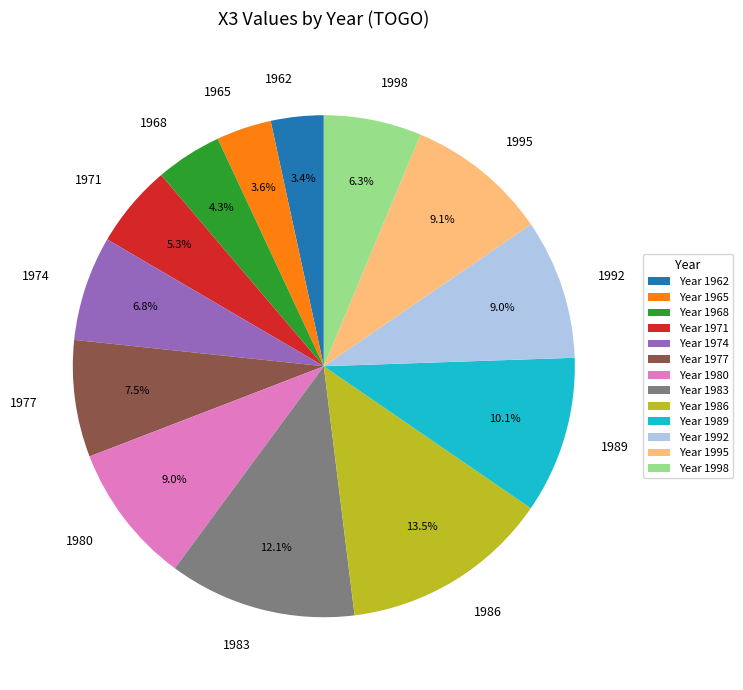

What is the ratio of the value at 1968 to the value at 1974?

0.6